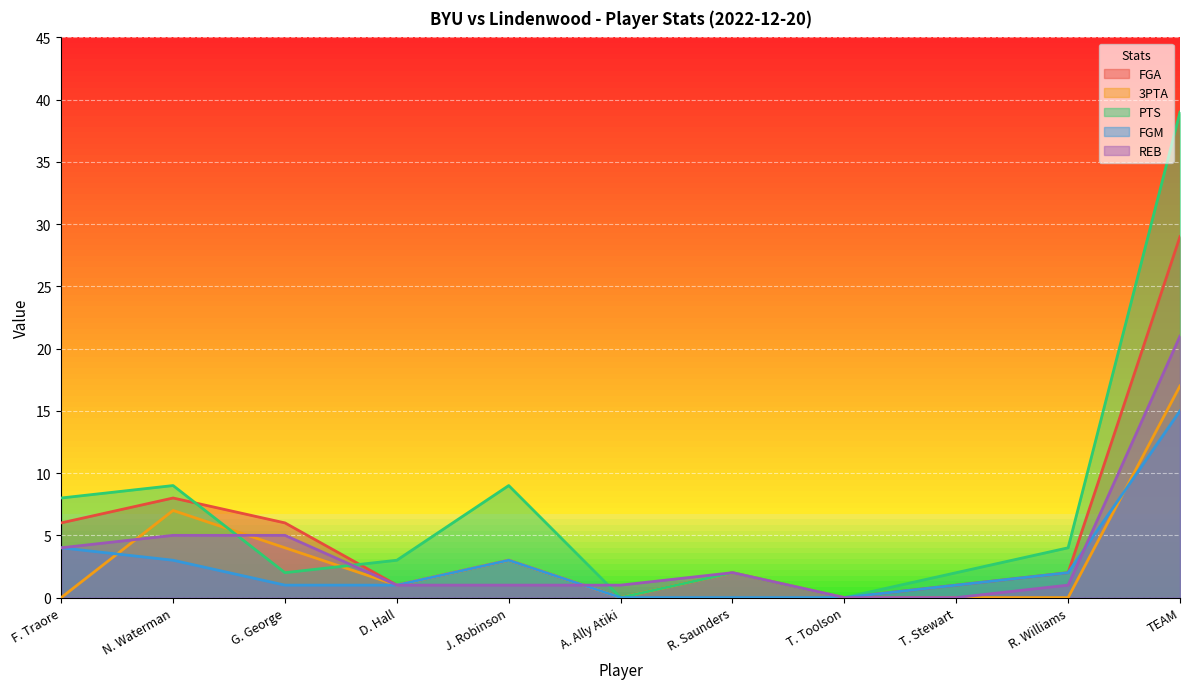

What are all the series names shown in the legend?

FGA, 3PTA, PTS, FGM, REB